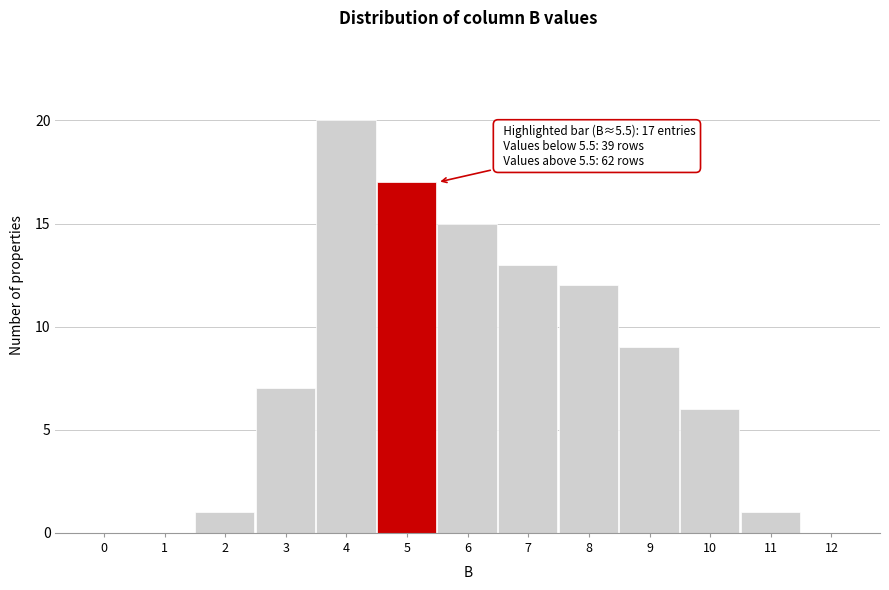

Reading left to right, list all the values displayed in this chart.

0=0	1=0	2=1	3=7	4=20	5=17	6=15	7=13	8=12	9=9	10=6	11=1	12=0